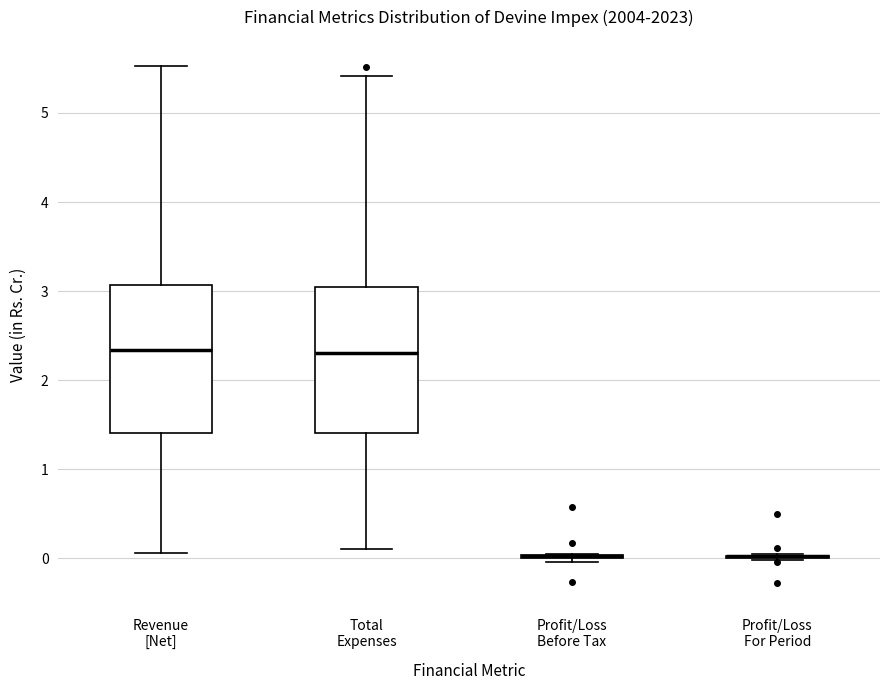

Where is the lower edge of the box for Total Expenses on the y-axis? The values are not printed on the chart, so give them approximately, as read against the axis.

1.4